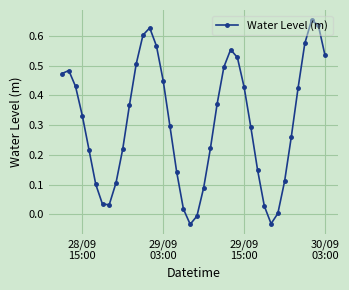

How many interior local valleys (lower than both neighbors) does the data have?

3